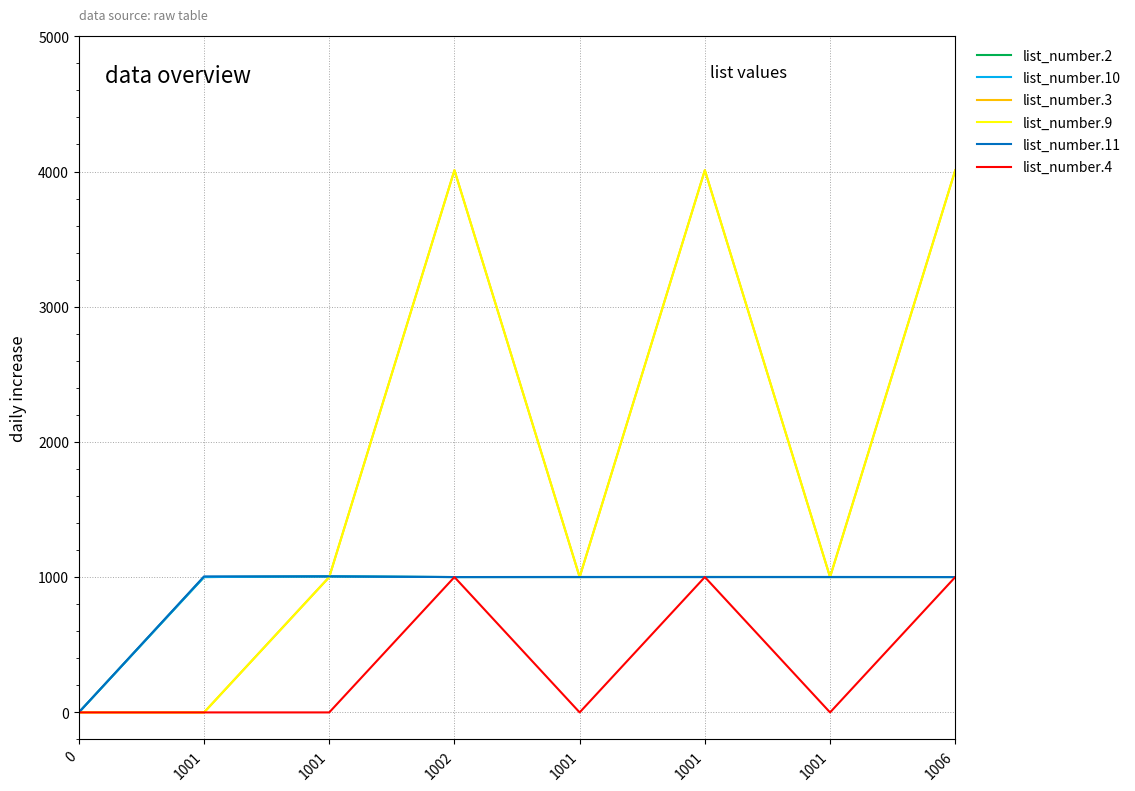

What is the sum of all list_number.2 values?

7013